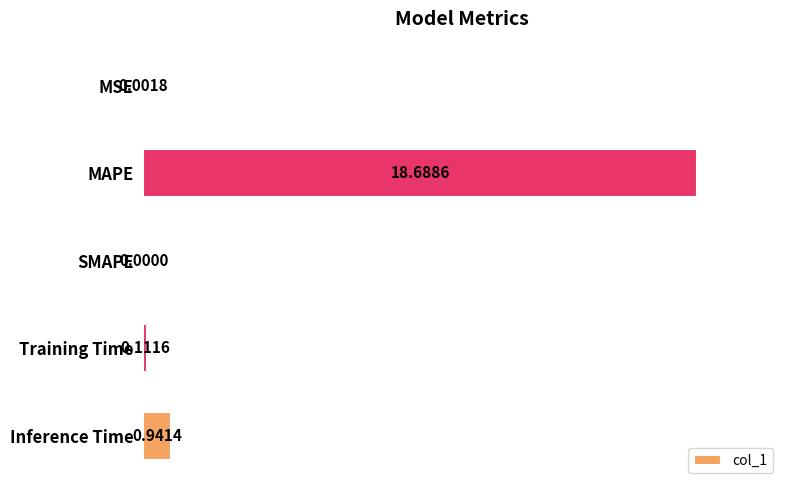

What is the sum of all values?

19.7